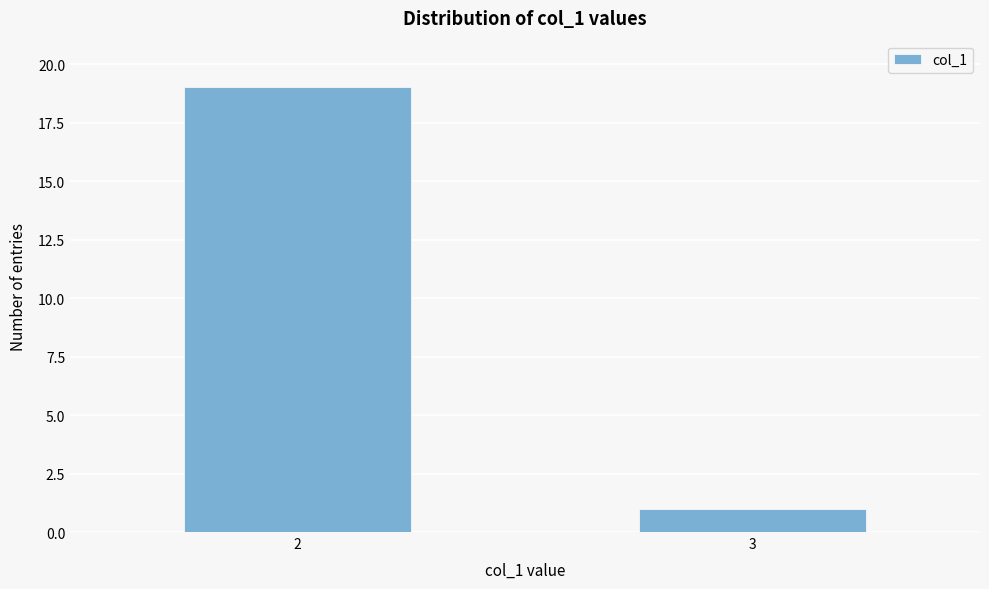

Reading right to left, list all the values displayed in this chart.

1	19